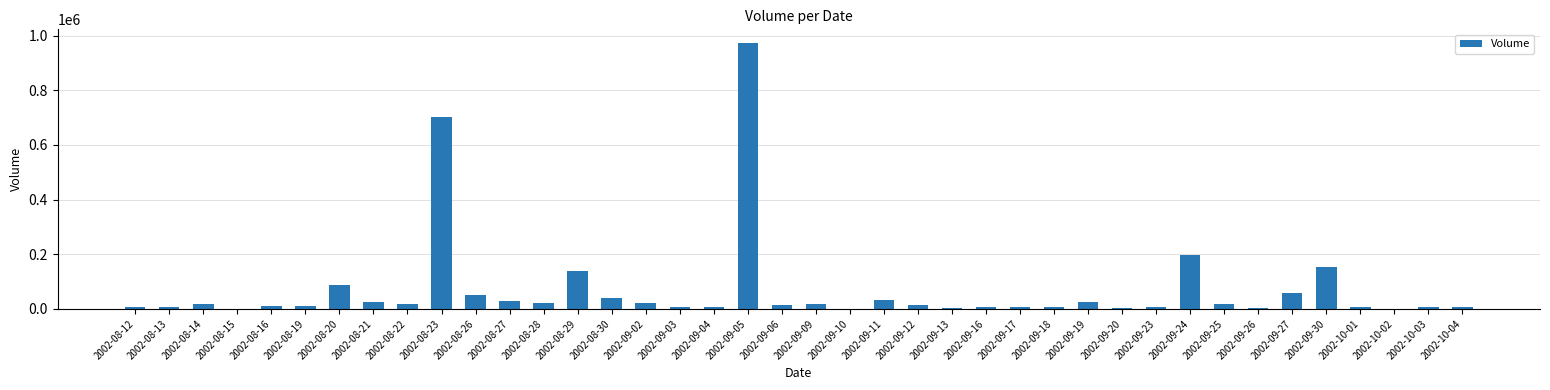

Between 2002-08-16 and 2002-08-20, which is larger?

2002-08-20